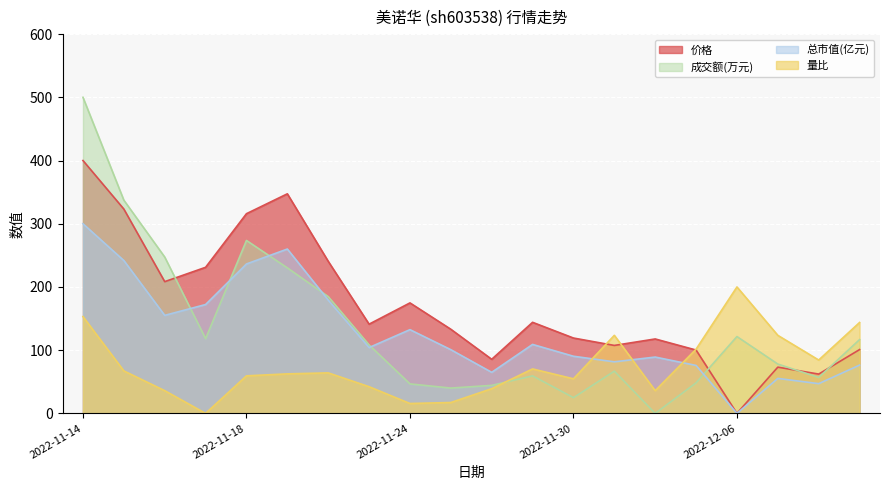

How many values in the 价格 (line) series exceed 141?

10